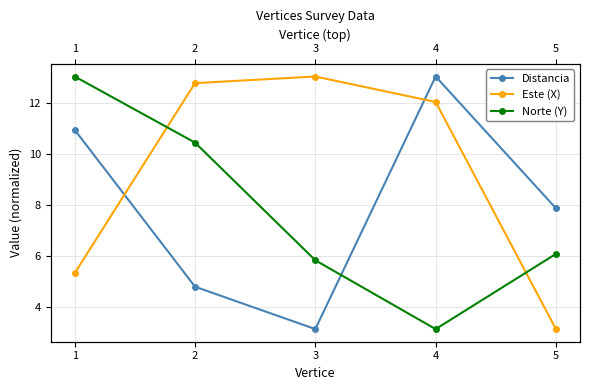

Which series changed the most between 2 and 5?

Este (X)